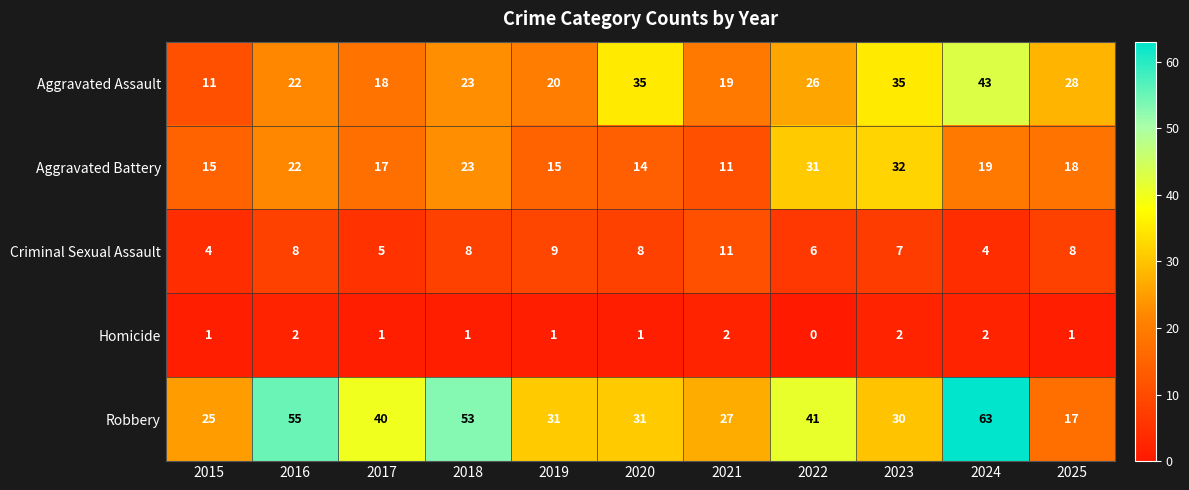

What value does the Aggravated Assault series have at 2019?

20